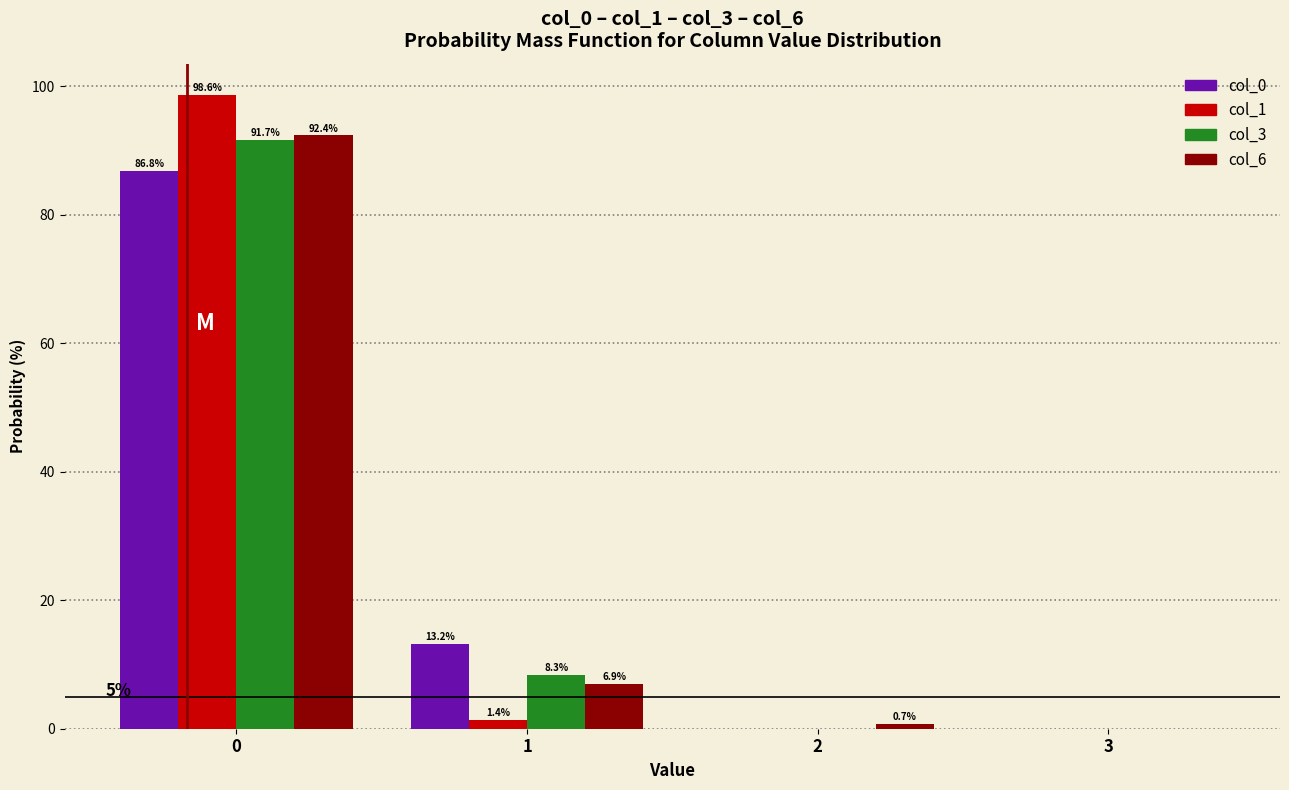

Reading left to right, list all the values displayed in this chart.

col_0: 0=86.8	1=13.2	2=0.0	3=0.0
col_1: 0=98.6	1=1.4	2=0.0	3=0.0
col_3: 0=91.7	1=8.3	2=0.0	3=0.0
col_6: 0=92.4	1=6.9	2=0.7	3=0.0